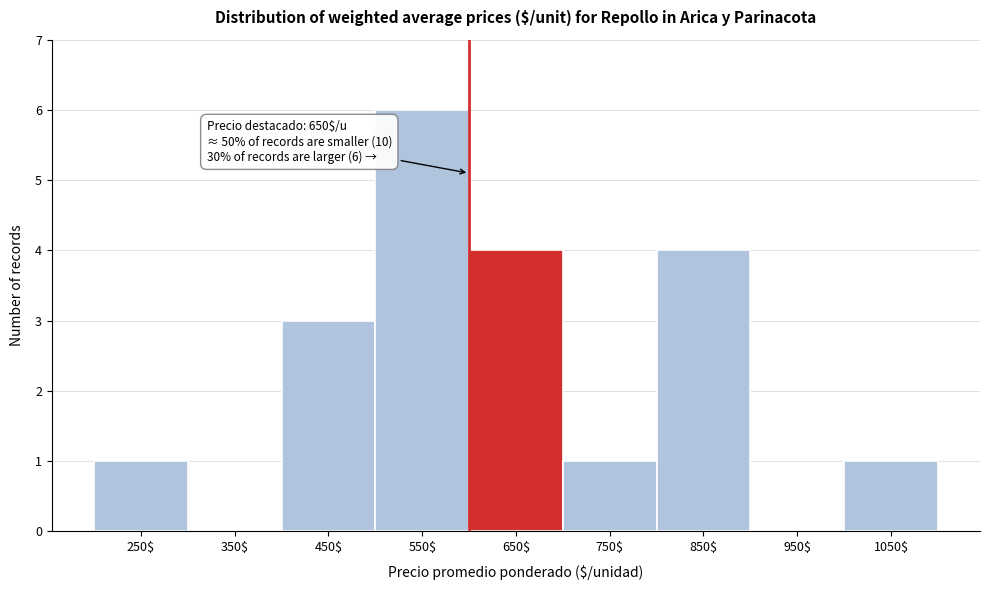

The chart shows a value of 4 at 450$. True or false?

False